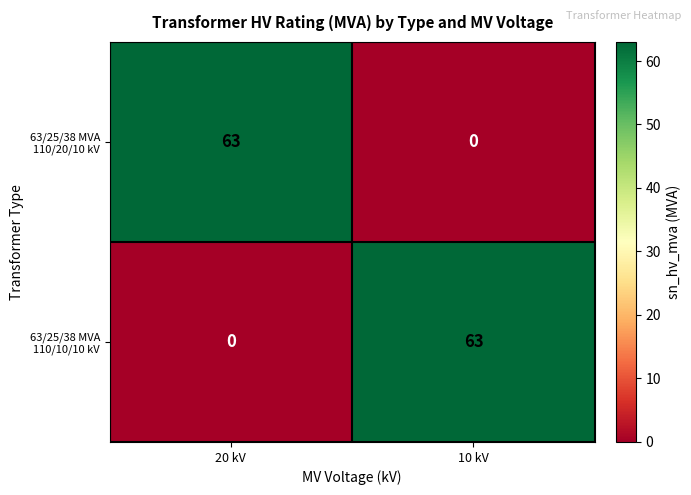

What is the total value across all series at 20 kV?

63